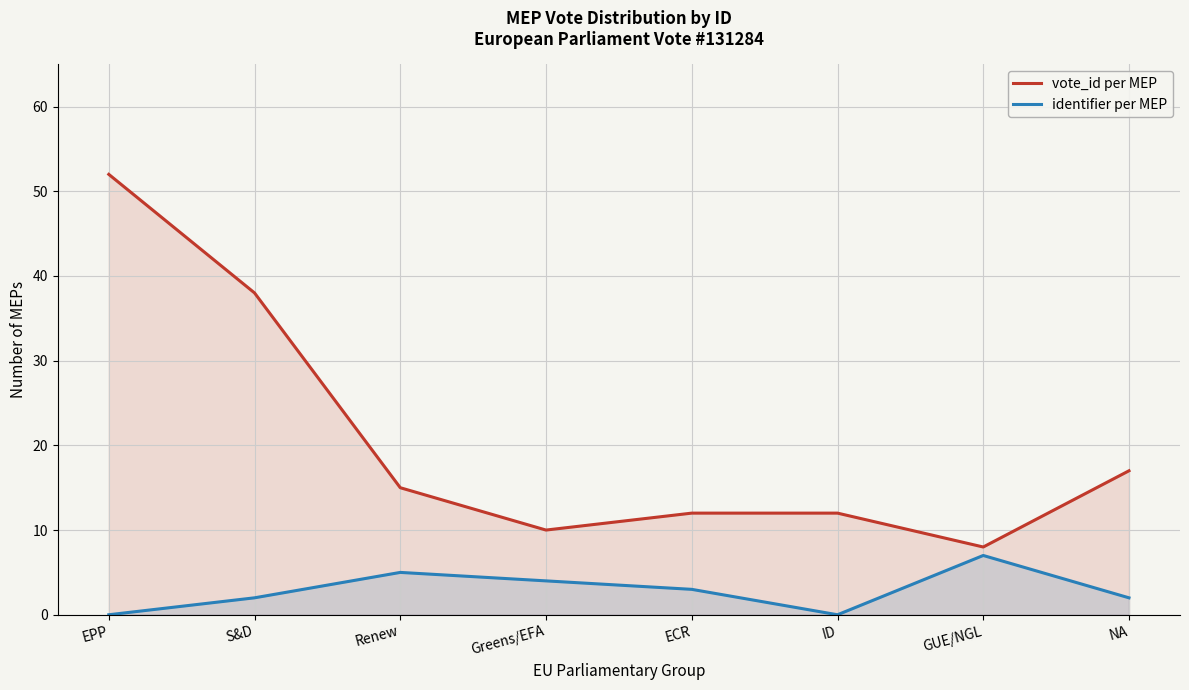

What is the label of the 5th point from the right?

Greens/EFA